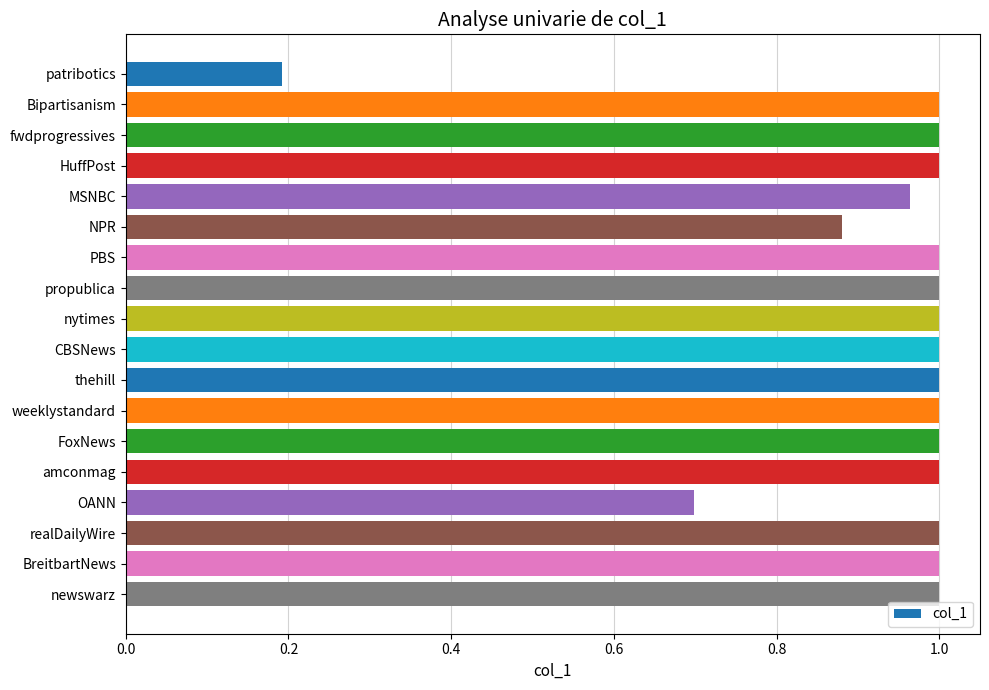

What is the difference between the maximum and minimum values?

0.8